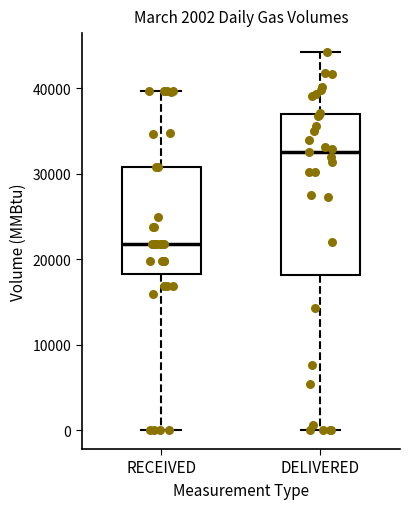

Comparing the boxes themselves (not the whiskers), which one is the tallest?

DELIVERED